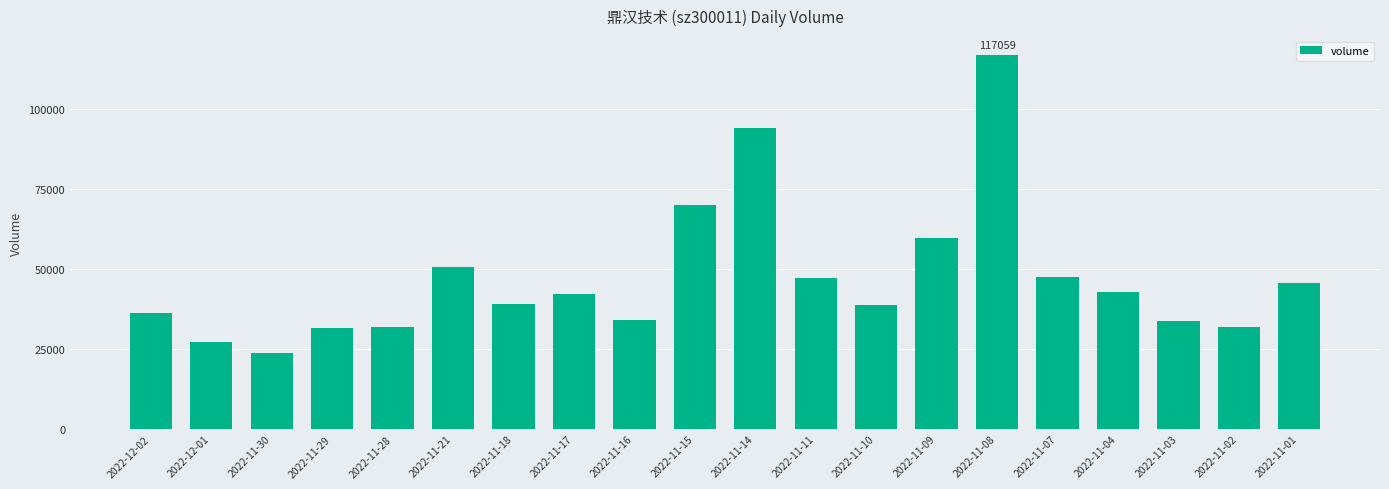

How many categories are shown in the chart?

20